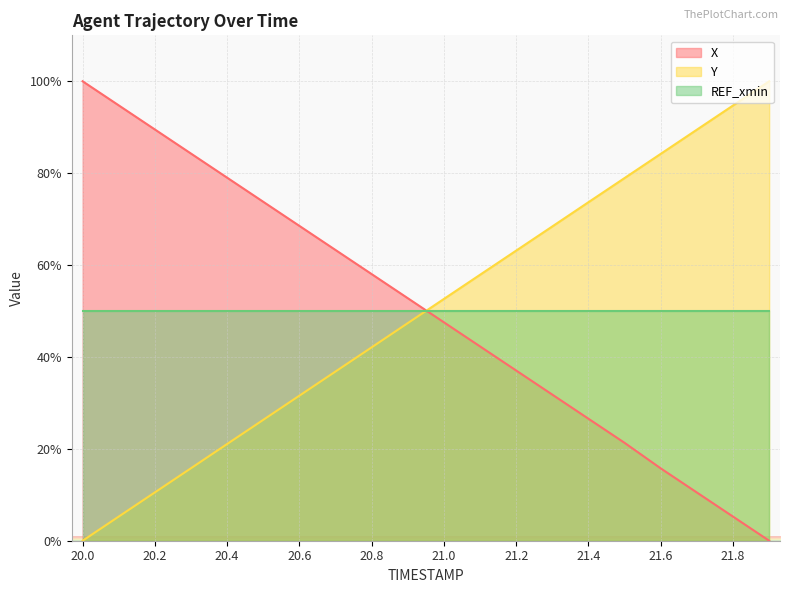

Read the X value at 21.1.

42.3